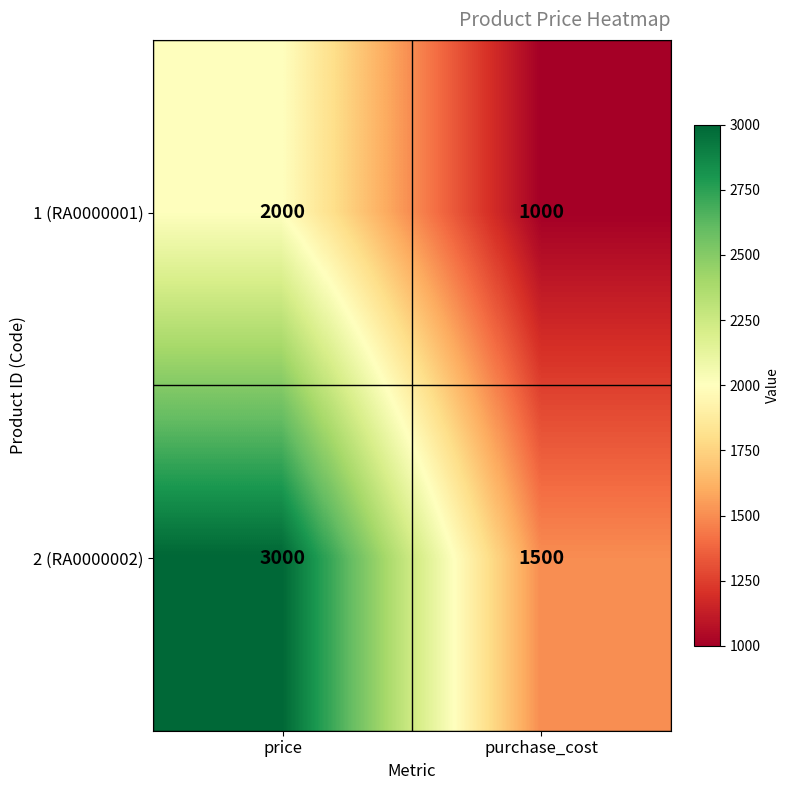

The value of 1 (RA0000001) at purchase_cost is 1000. True or false?

True